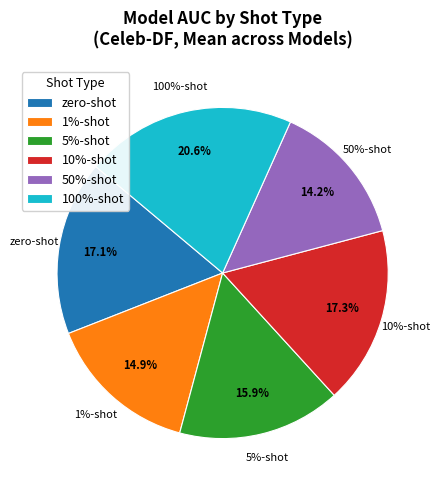

Count the number of slices in the pie.

6